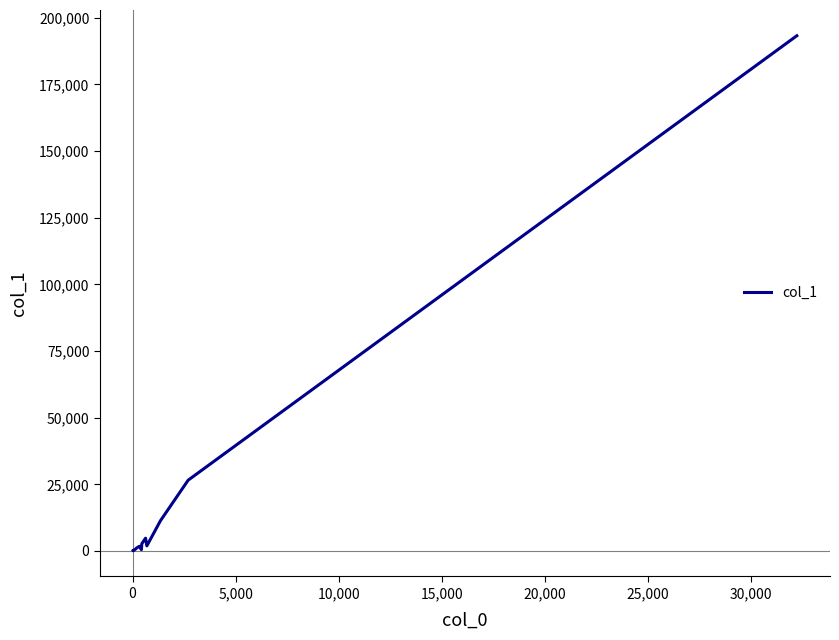

What is the maximum value shown in the chart?

193217